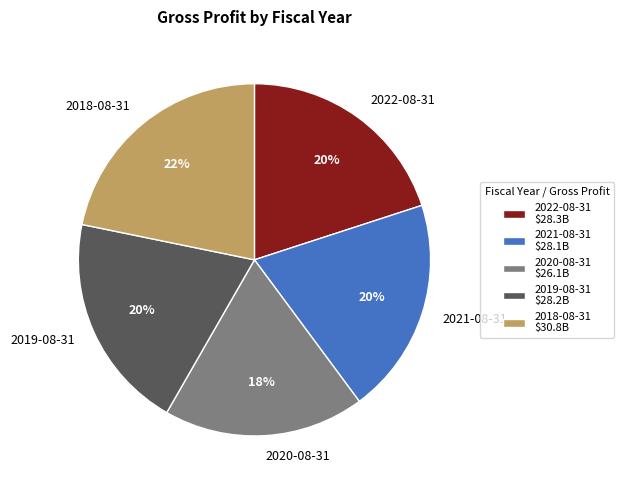

Do 2021-08-31 and 2019-08-31 together represent more than half of the pie?

No